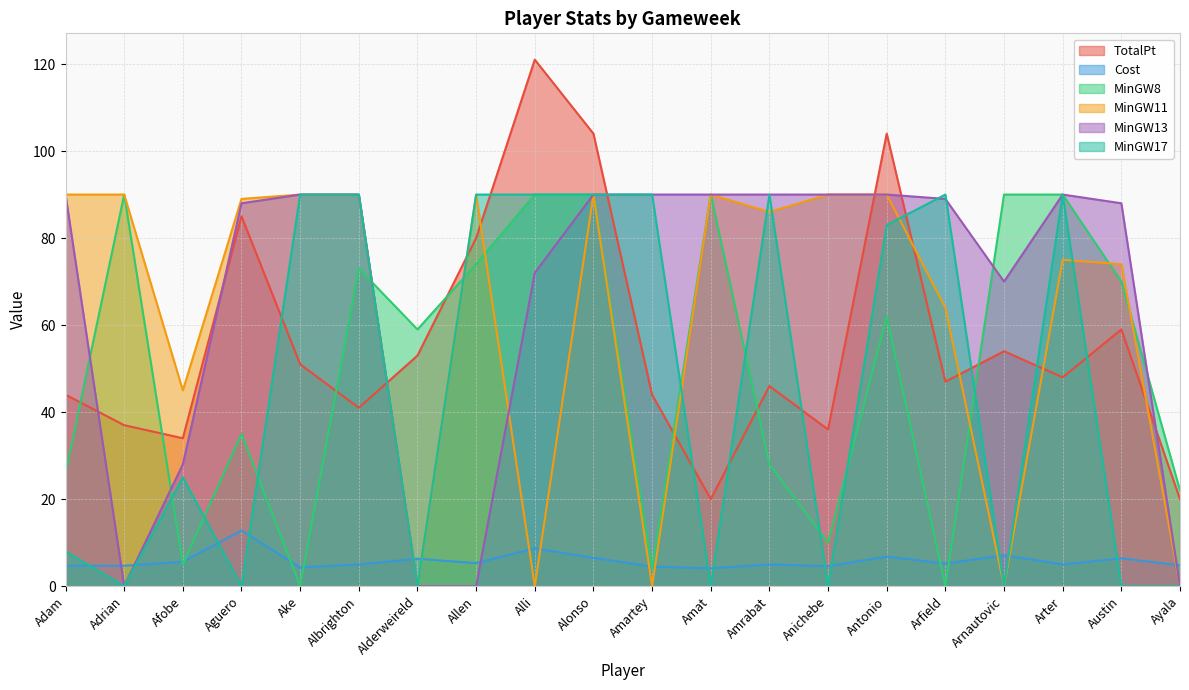

Does the chart display data point markers on the line(s)?

No